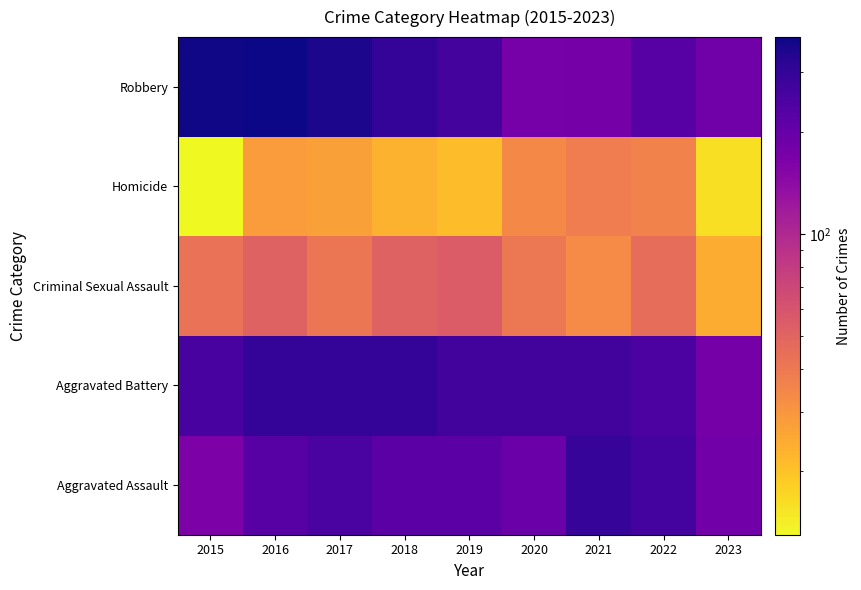

Reading right to left, list all the values displayed in this chart.

Aggravated Assault: 2023=181	2022=264	2021=295	2020=192	2019=220	2018=220	2017=251	2016=225	2015=164
Aggravated Battery: 2023=176	2022=248	2021=270	2020=269	2019=267	2018=302	2017=303	2016=298	2015=259
Criminal Sexual Assault: 2023=24	2022=45	2021=33	2020=40	2019=55	2018=51	2017=41	2016=51	2015=43
Homicide: 2023=16	2022=36	2021=38	2020=34	2019=21	2018=23	2017=27	2016=28	2015=13
Robbery: 2023=182	2022=226	2021=175	2020=174	2019=263	2018=302	2017=356	2016=381	2015=372